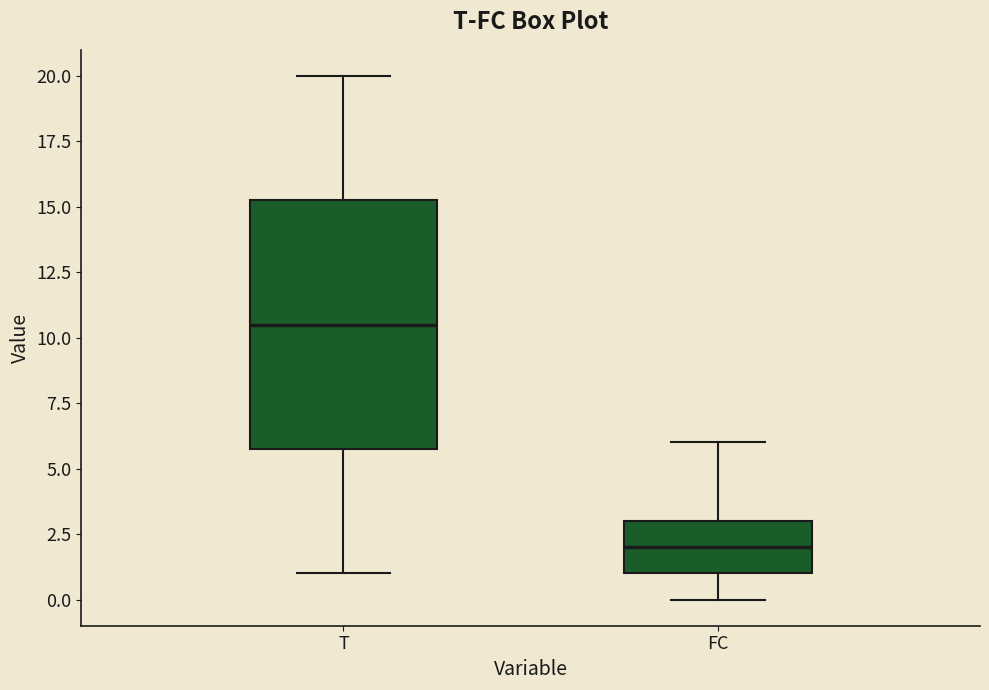

Where is the upper edge of the box for FC on the y-axis? The values are not printed on the chart, so give them approximately, as read against the axis.

3.0